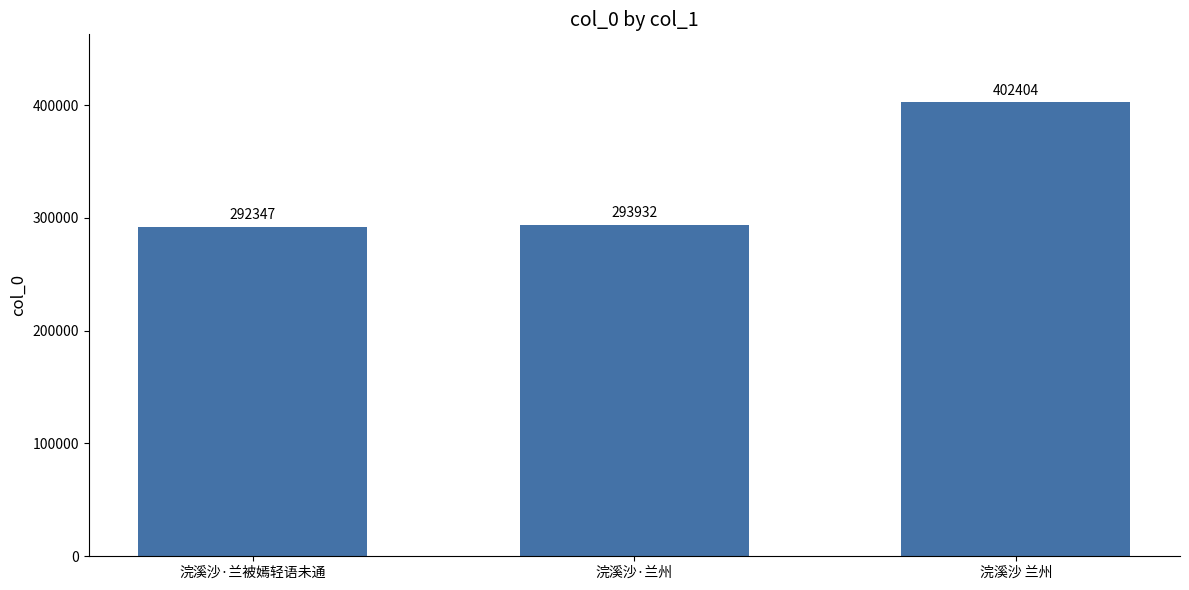

Reading left to right, list all the values displayed in this chart.

浣溪沙·兰被嫣轻语未通=292347	浣溪沙·兰州=293932	浣溪沙 兰州=402404